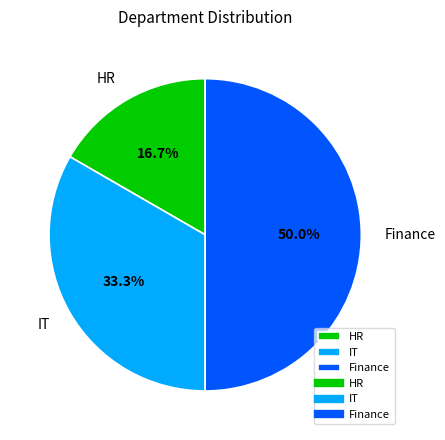

How many segments does this pie chart have?

3